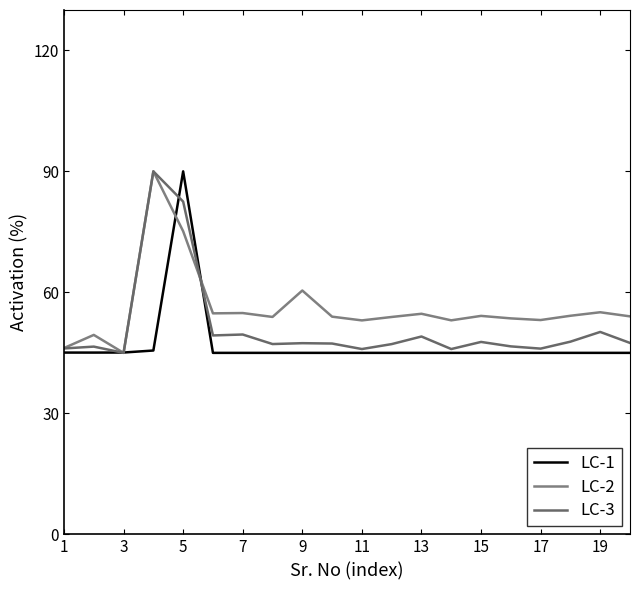

Does the chart display data point markers on the line(s)?

No